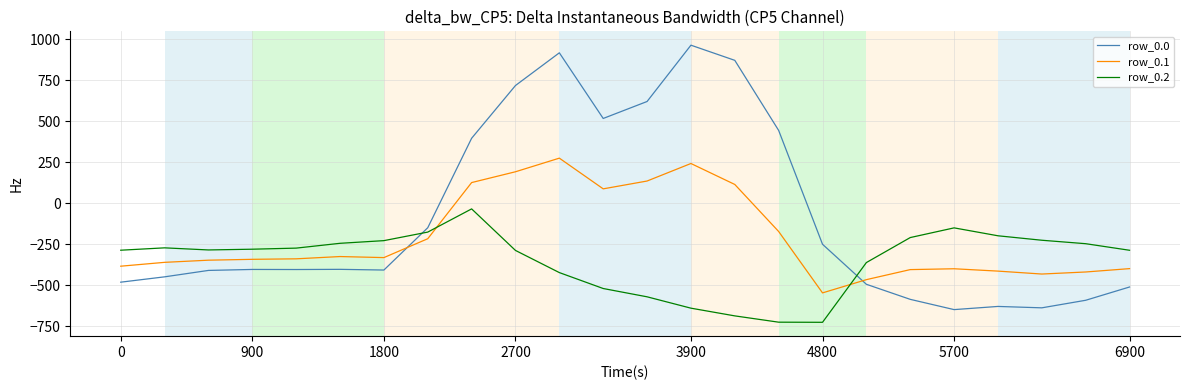

True or false: row_0.1 and row_0.0 intersect in this chart.

True